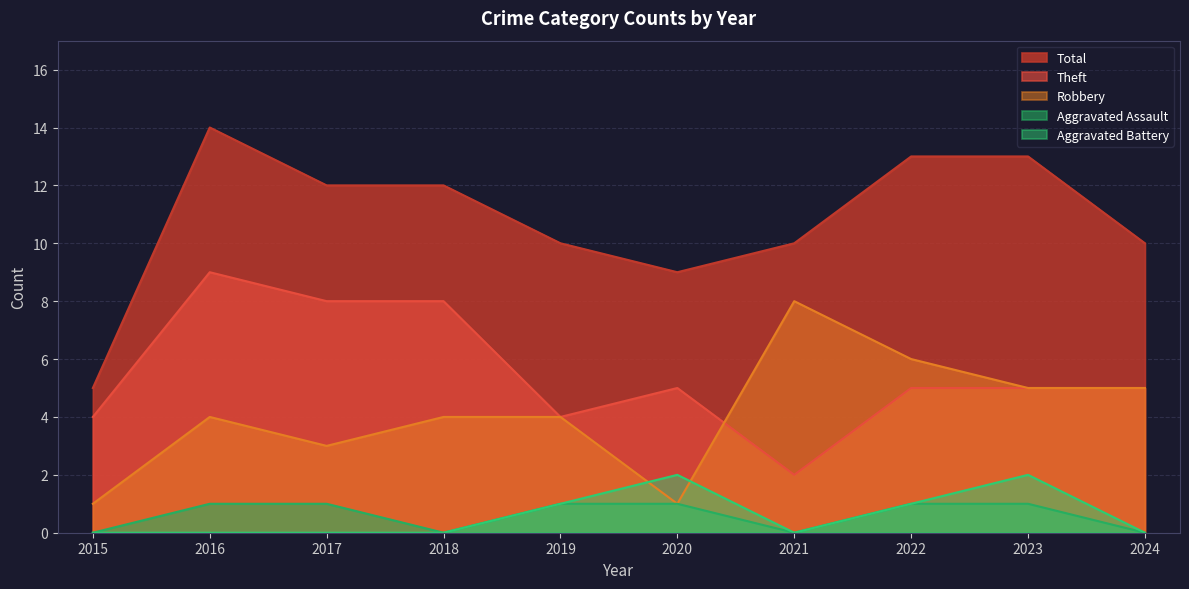

What is the difference between the maximum and minimum values in the Aggravated Battery series?

2